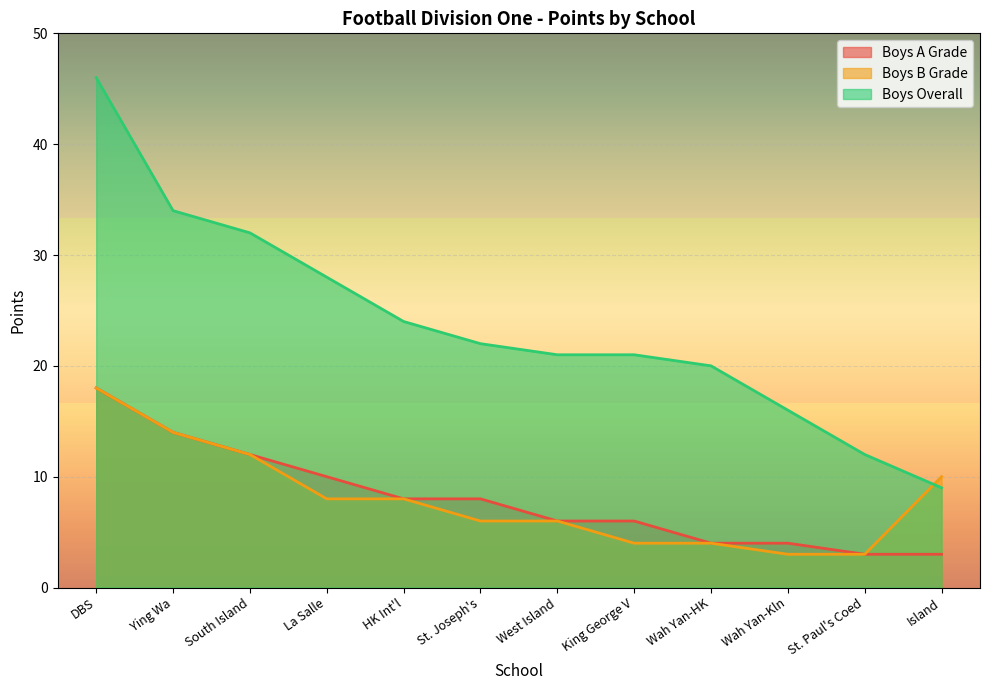

True or false: Boys A Grade and Boys B Grade intersect in this chart.

False